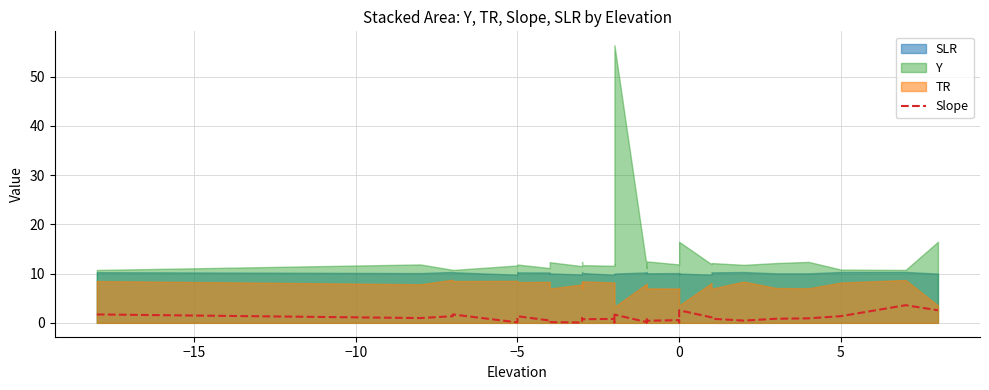

What is the average value?

0.9